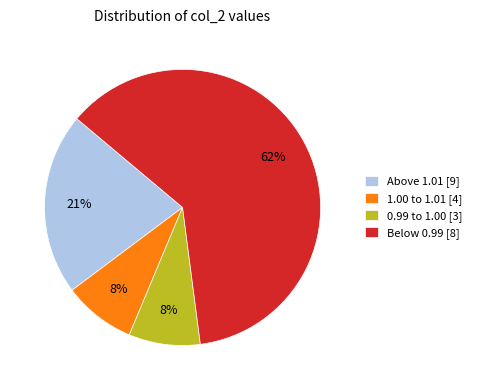

Do 0.99 to 1.00 [3] and Above 1.01 [9] together represent more than half of the pie?

No